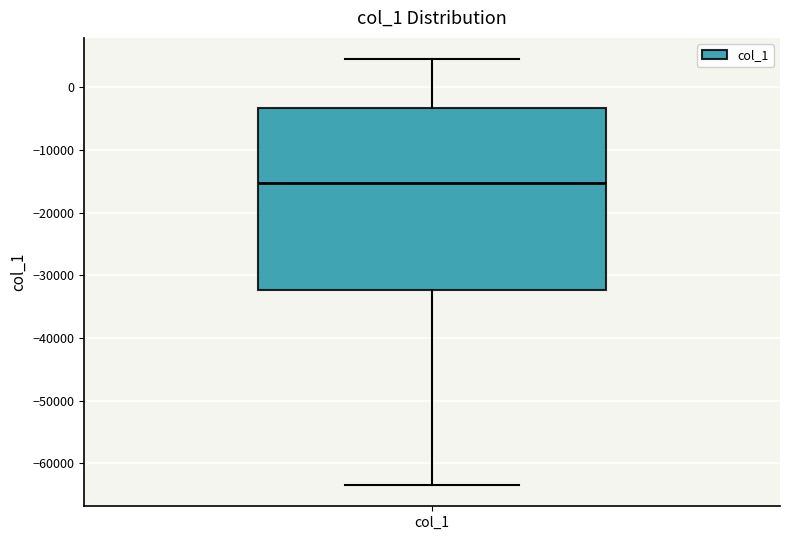

Transcribe this box plot: give where the median line is, the range the box spans, and where the two whiskers end, as read against the y-axis. The values are not printed on the chart, so give them approximately, as read against the axis.

median -15000, box -32000 to -3000, whiskers -63000 to 4000